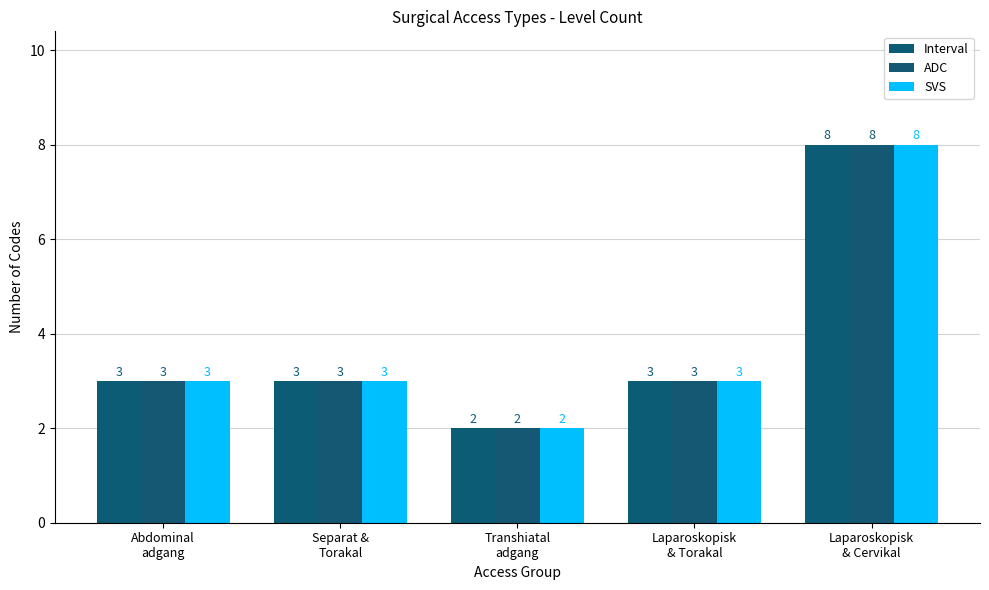

How many bars are there in each group?

3